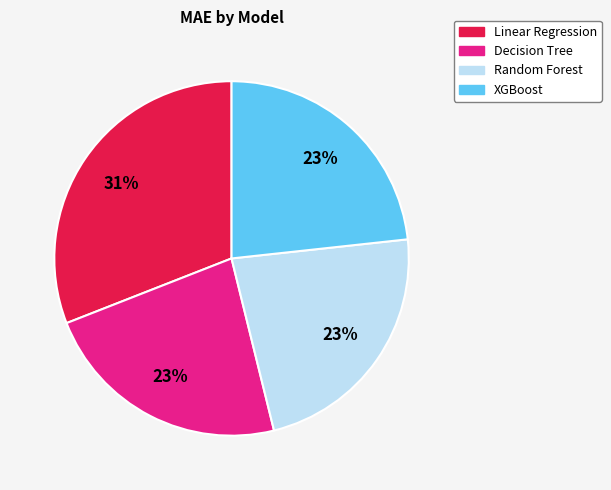

To the nearest percent, what percentage of the pie is Linear Regression?

31%